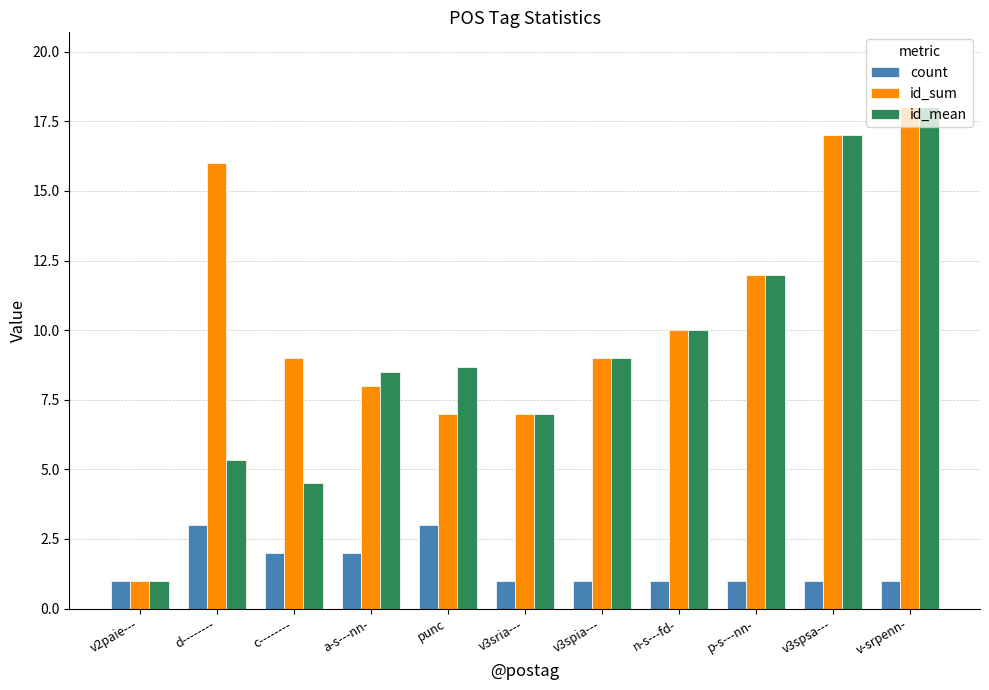

How many bars are there in each group?

3